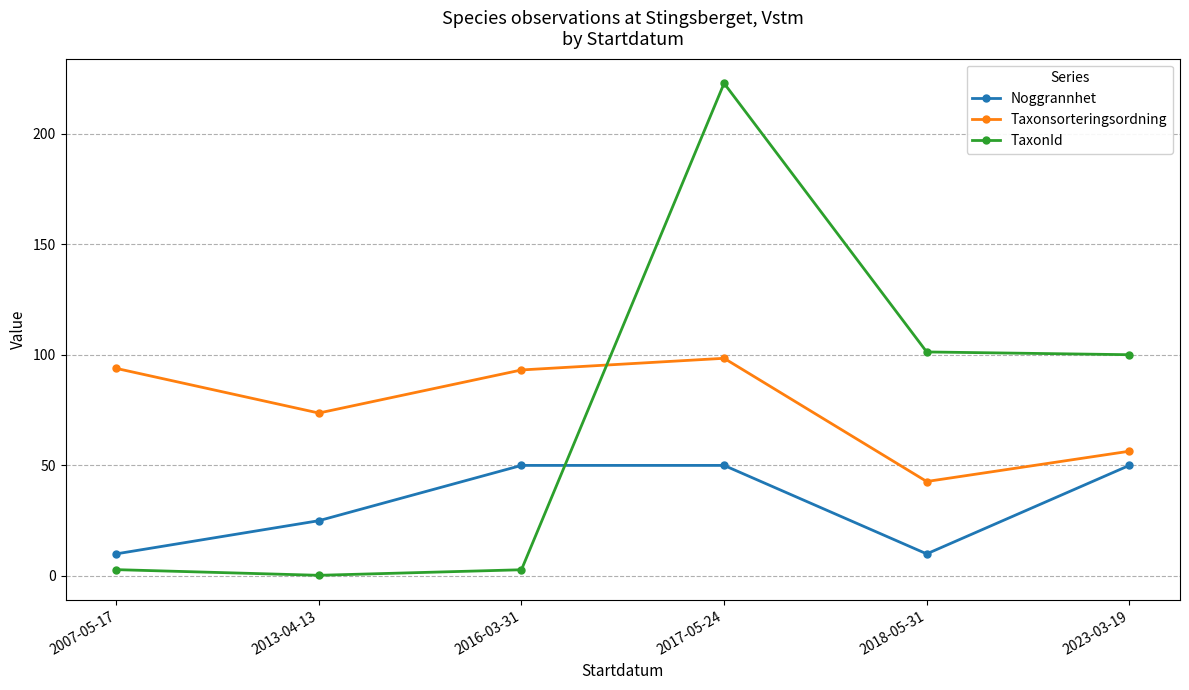

What position from the left is 2013-04-13?

2